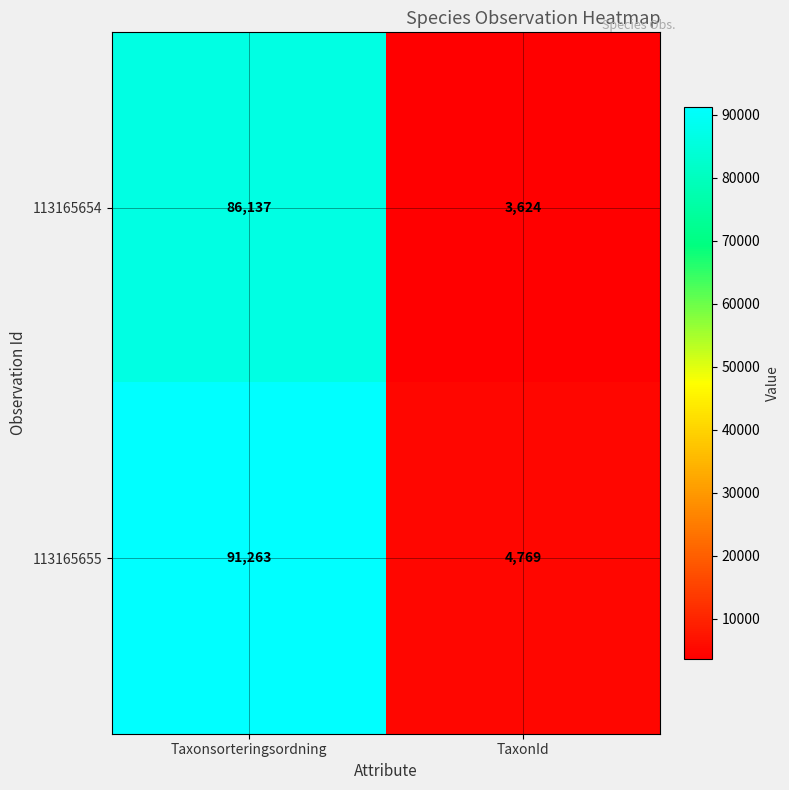

Which category has the highest value across all series?

Taxonsorteringsordning